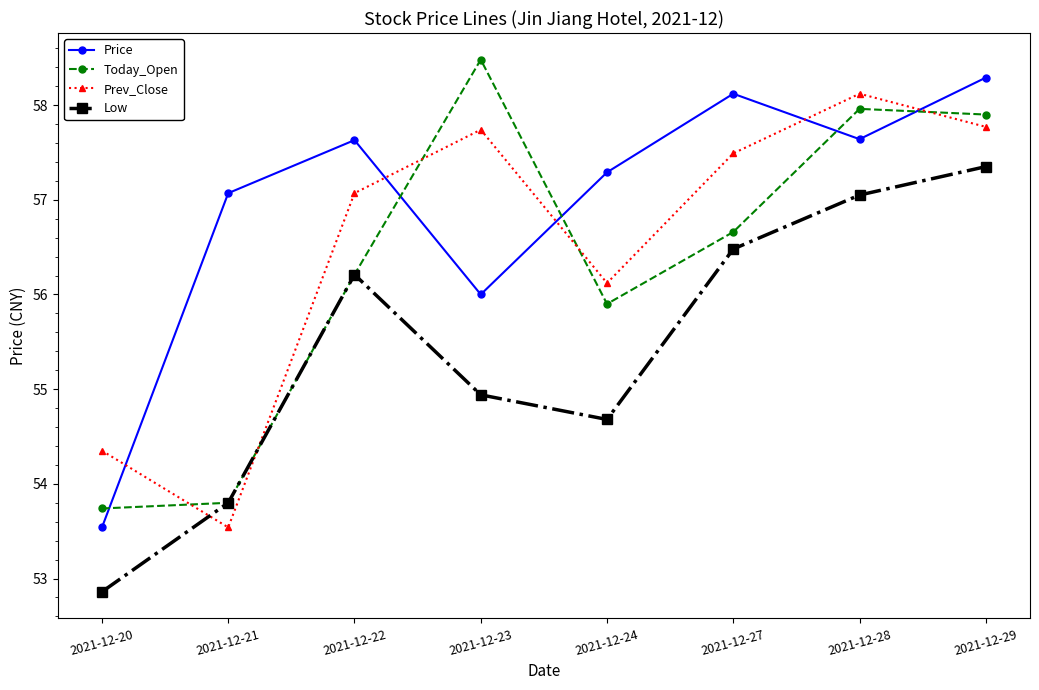

How many interior local peaks does the Today_Open series have?

2